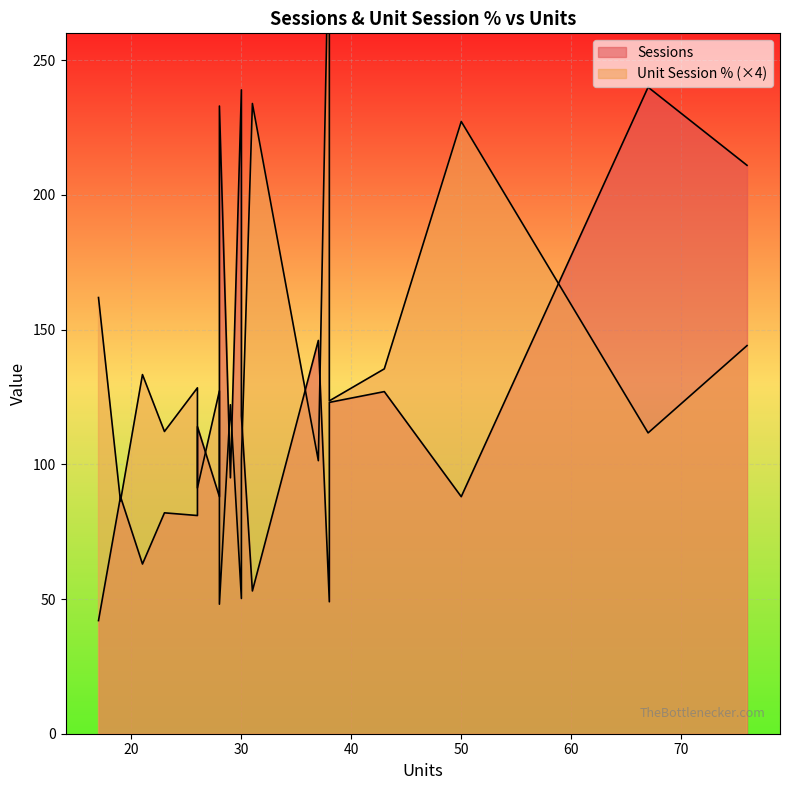

How many categories are shown in the chart?

20